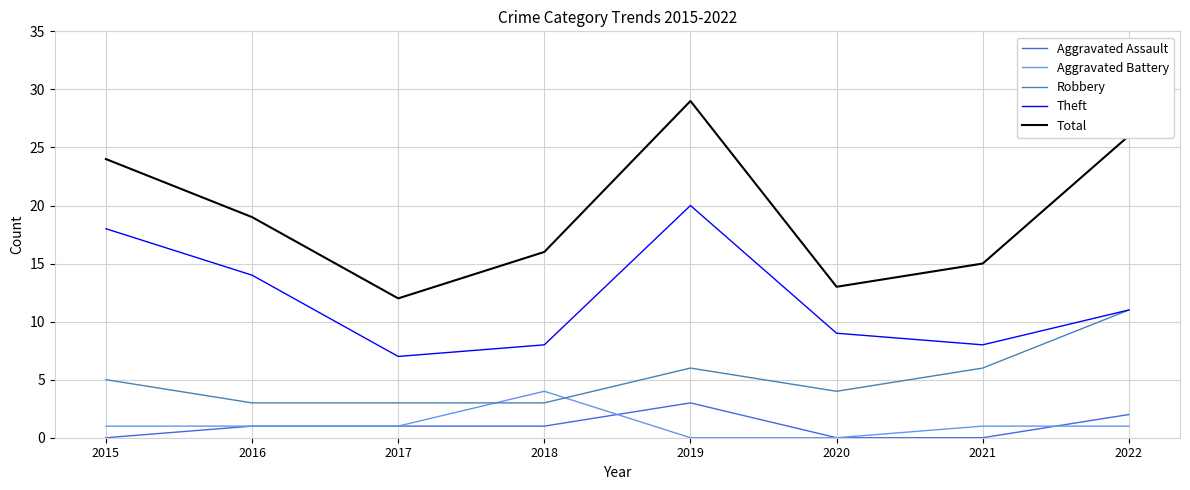

What is the maximum value shown in the chart?

29